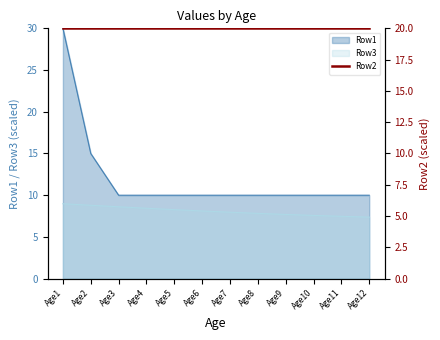

What is the sum of all Row1 values?

145.0